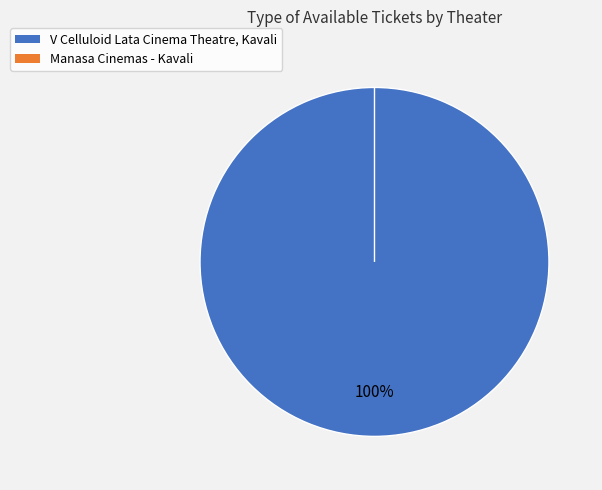

Does Manasa Cinemas - Kavali represent more than half of the total?

No